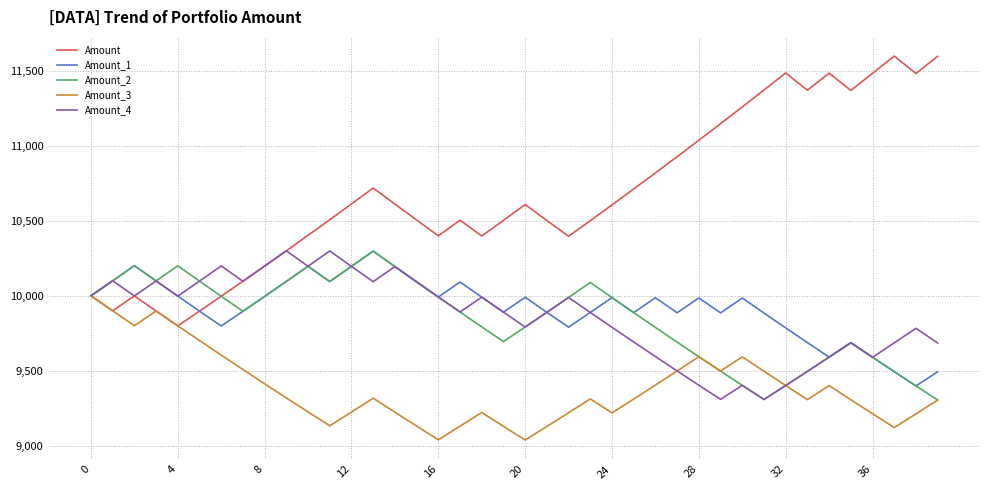

Which series has the largest total across all categories?

Amount